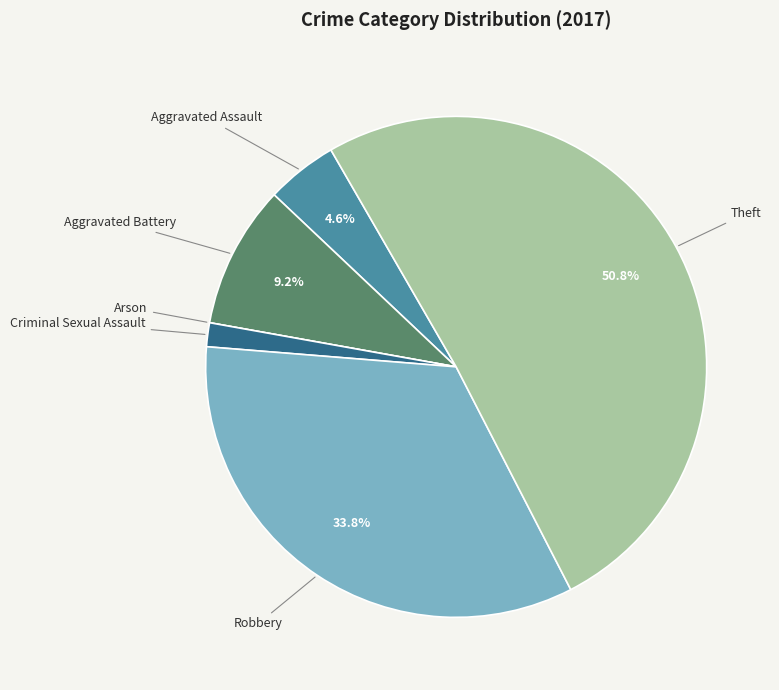

Combined, do Aggravated Assault and Criminal Sexual Assault account for over 50%?

No